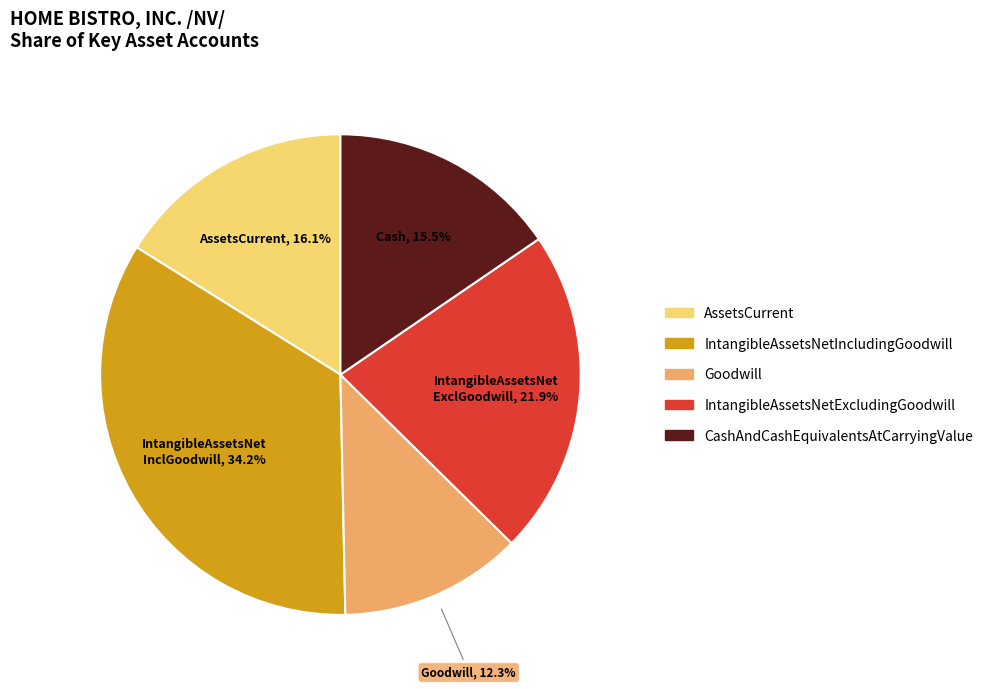

Is there any slice that represents more than half of the pie?

No